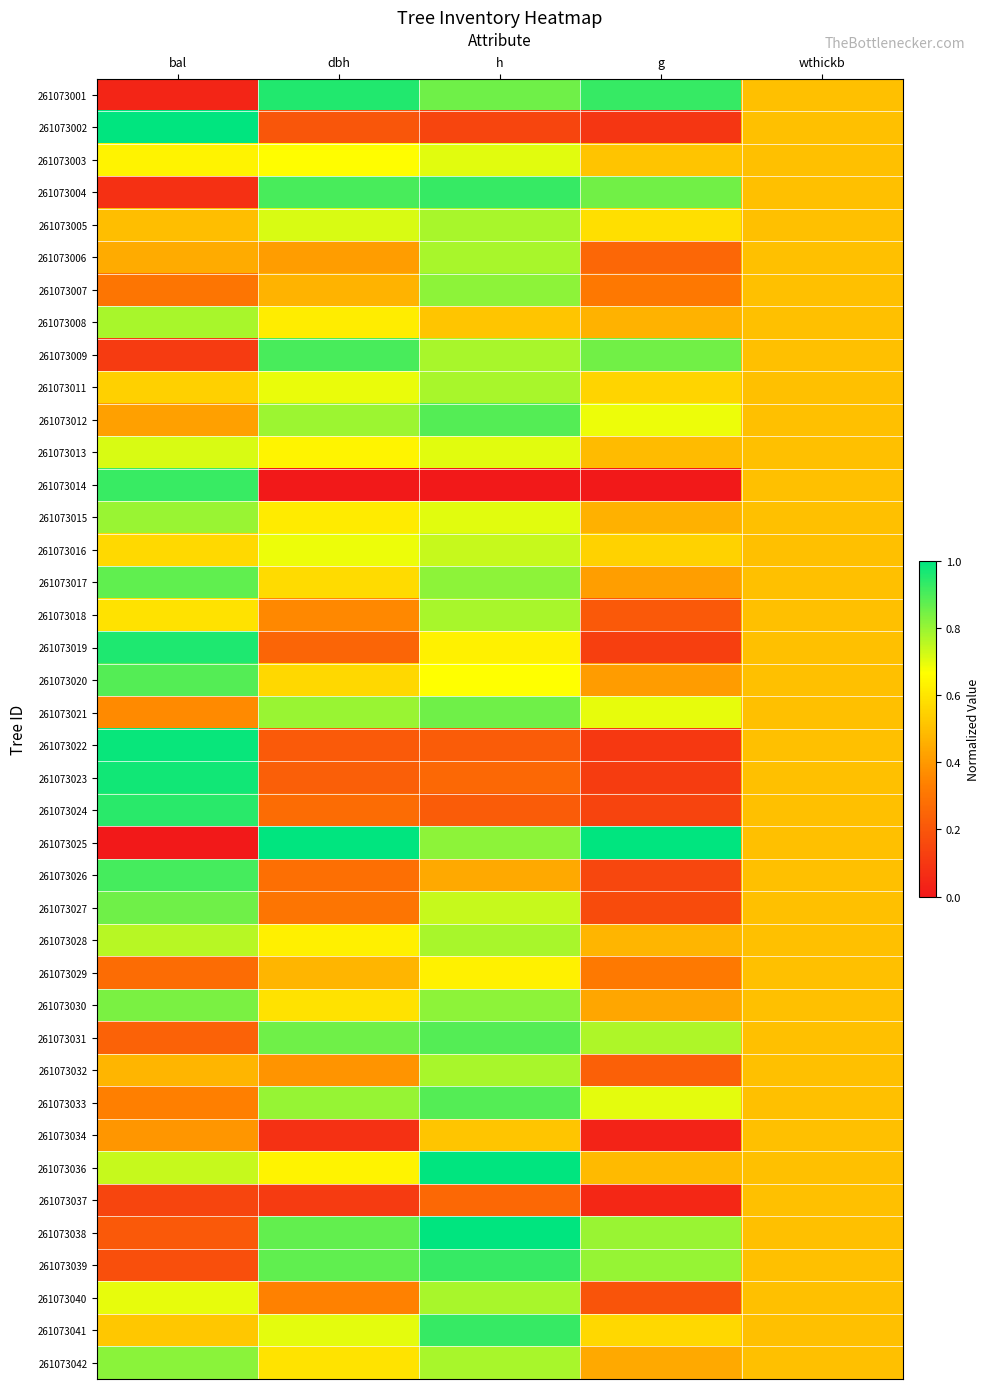

List the series in order of their peak value, lowest first.

261073037, 261073034, 261073029, 261073003, 261073013, 261073016, 261073005, 261073006, 261073011, 261073018, 261073028, 261073032, 261073040, 261073008, 261073015, 261073007, 261073042, 261073030, 261073021, 261073027, 261073017, 261073012, 261073031, 261073033, 261073020, 261073009, 261073026, 261073014, 261073004, 261073039, 261073041, 261073024, 261073001, 261073019, 261073023, 261073022, 261073002, 261073025, 261073036, 261073038